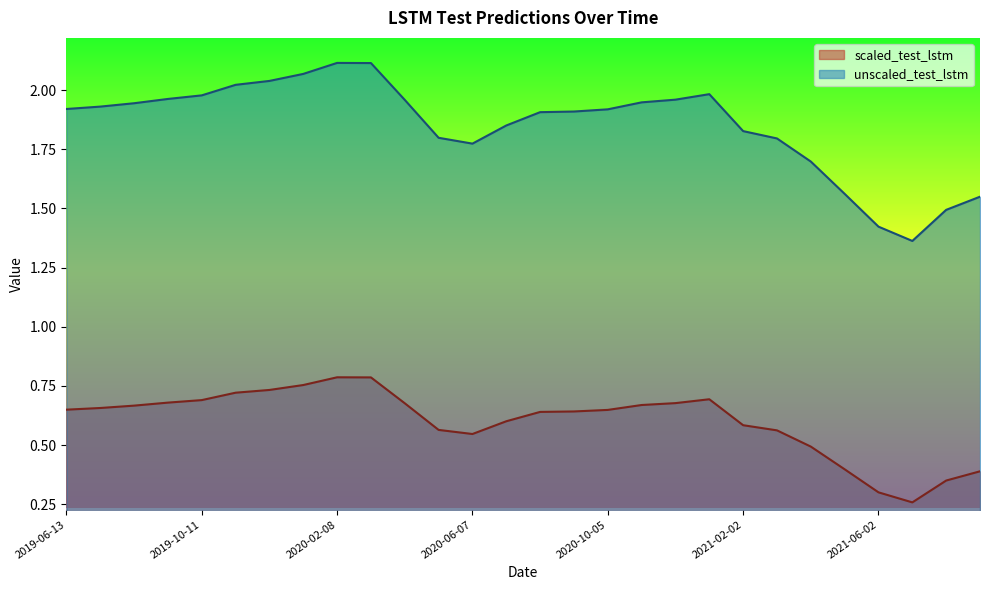

Is the value of unscaled_test_lstm at 2020-08-06 greater than the value of scaled_test_lstm at 2019-11-10?

Yes